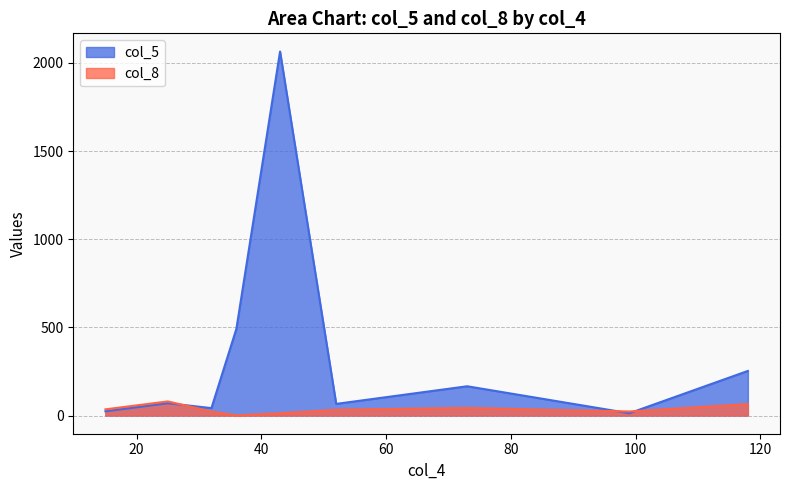

Which series has the largest range (max minus min)?

col_5